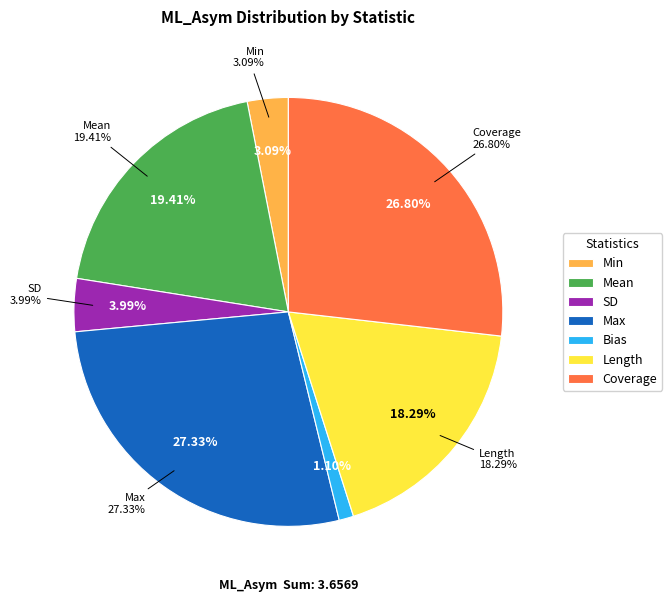

What is the largest slice in the pie chart?

Max